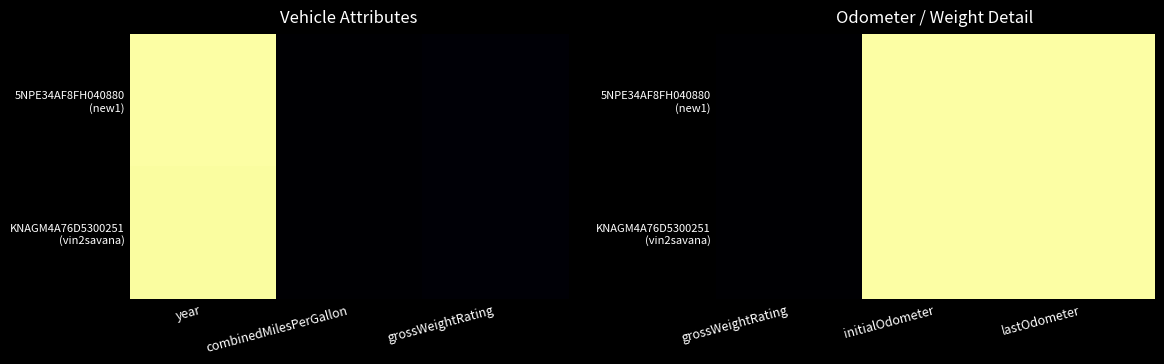

How many categories are shown in the chart?

3